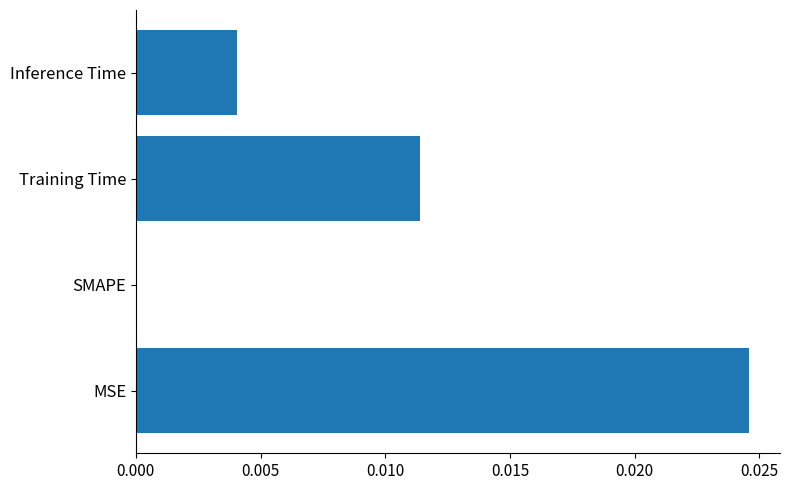

Between MSE and SMAPE, which is larger?

MSE